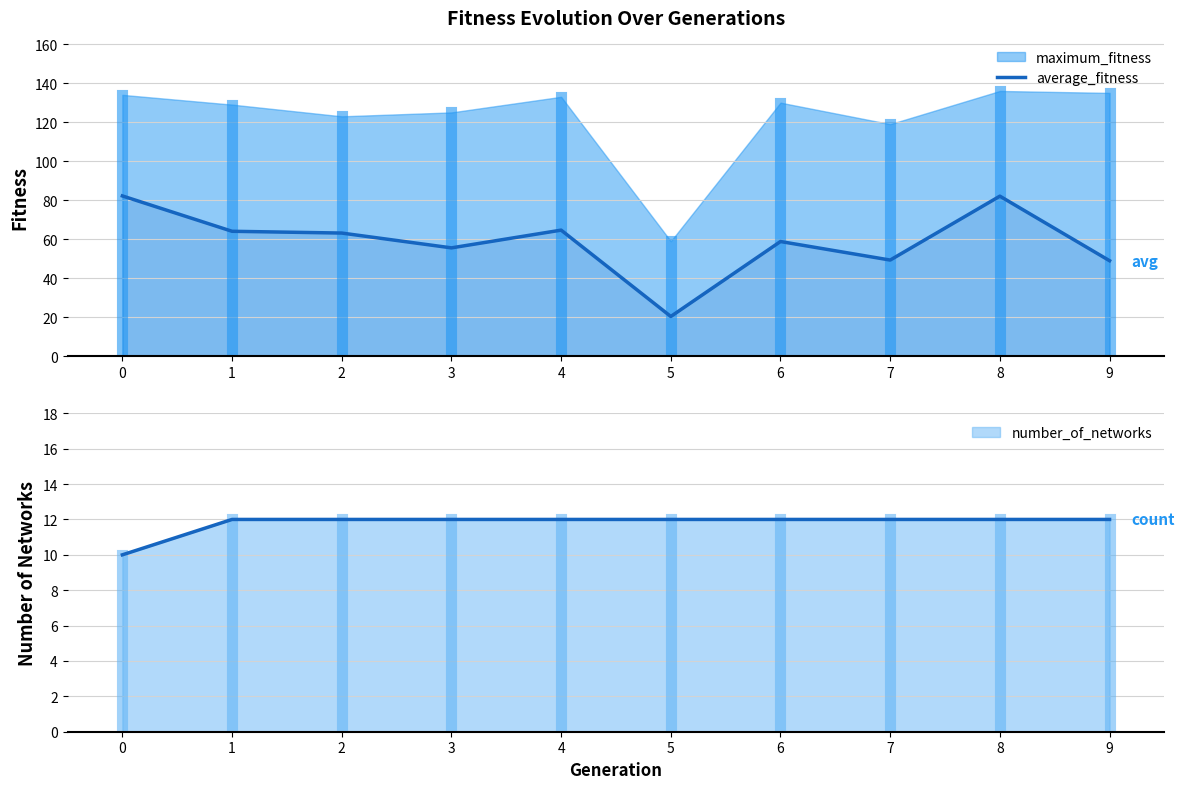

Which has a higher value, 3 or 9?

3